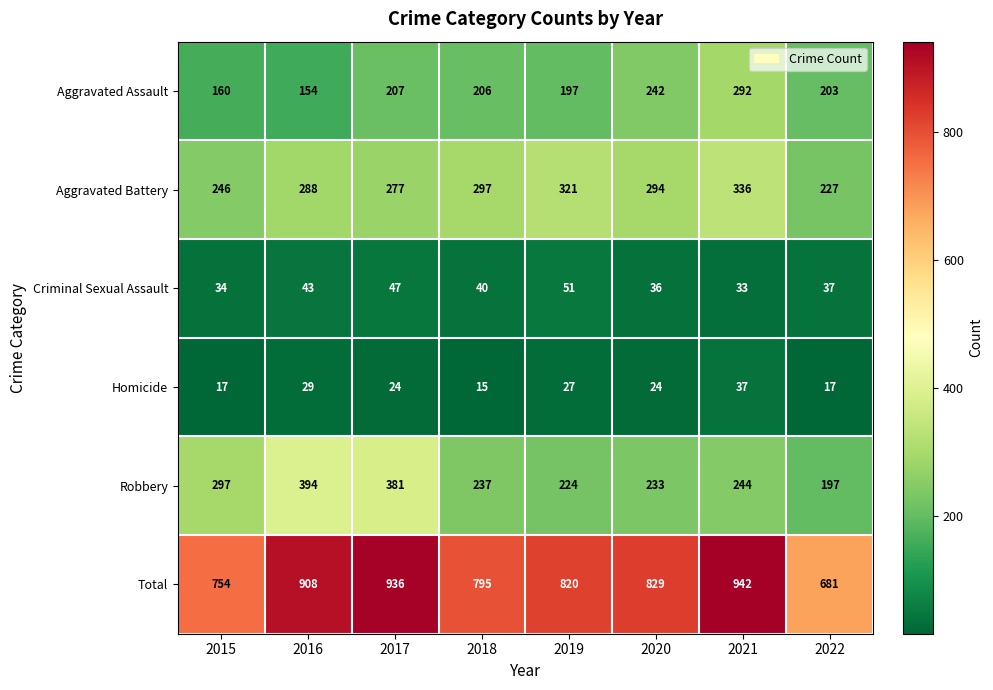

How many data points does each series have?

8